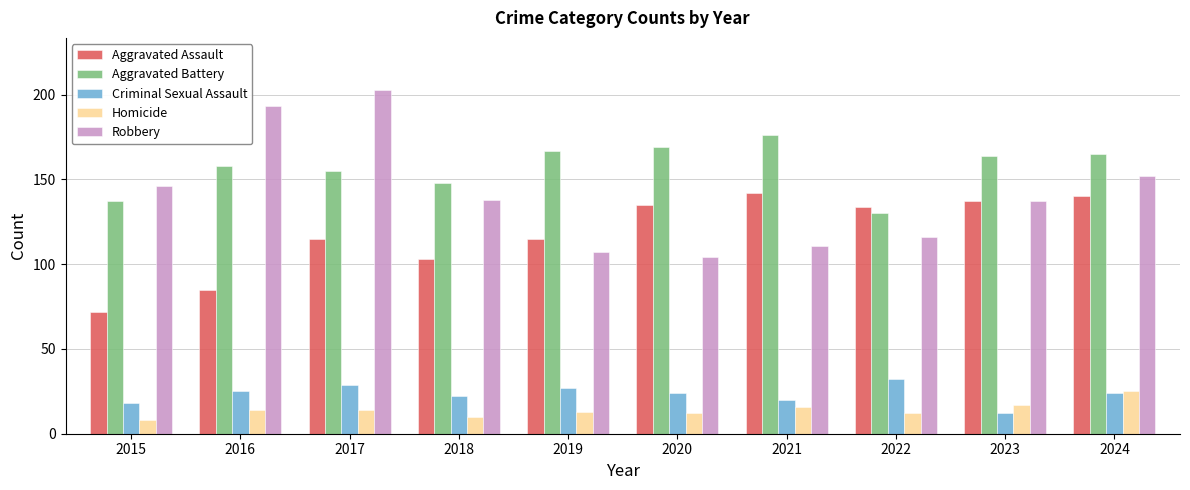

At which label is Aggravated Battery closest to 153?

2017